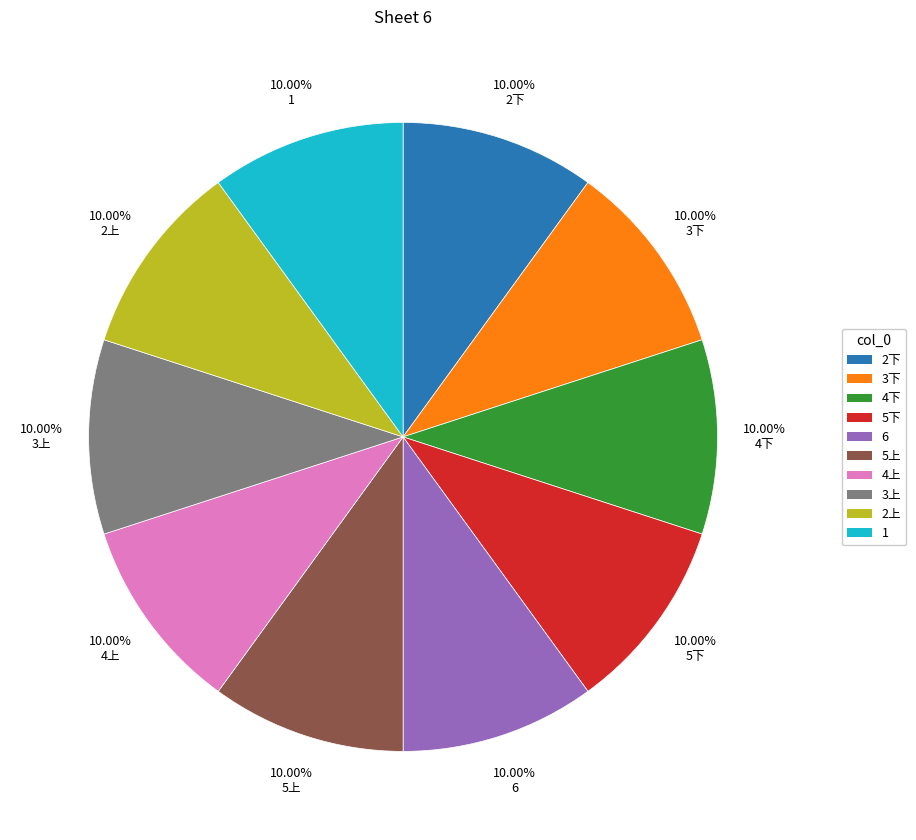

Approximately how many times larger is the value at 4下 compared to 3上?

1.0